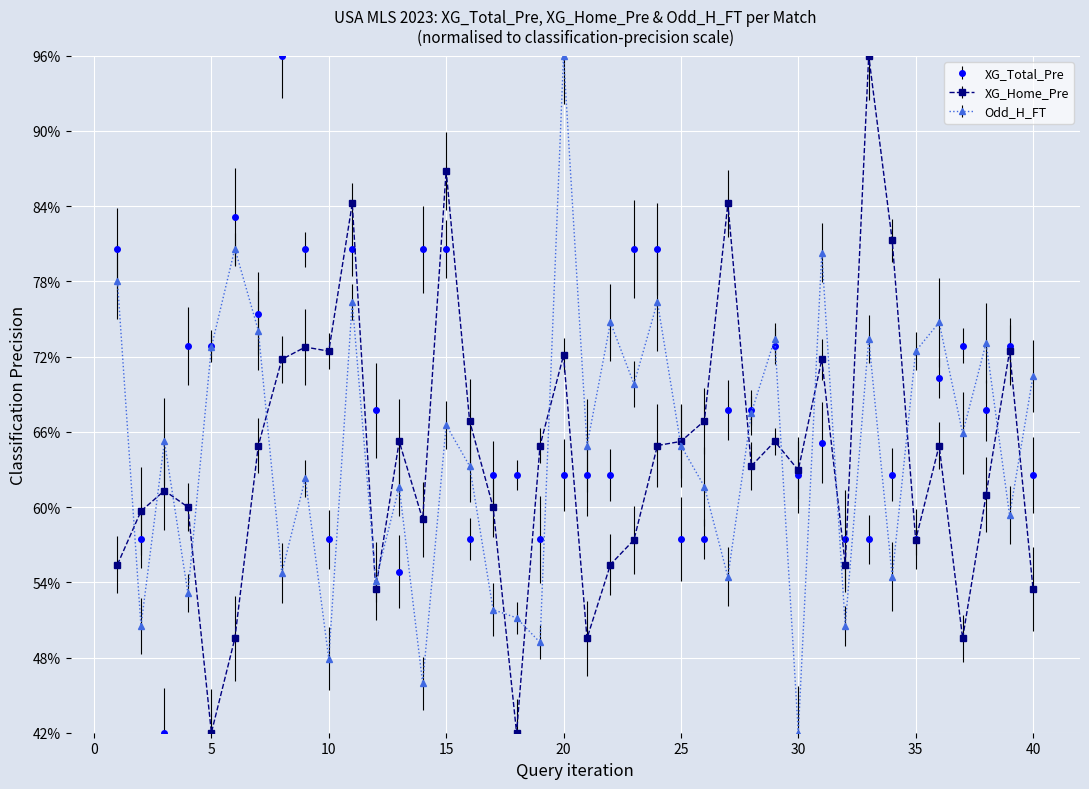

Is this an area chart (filled region under the line)?

No